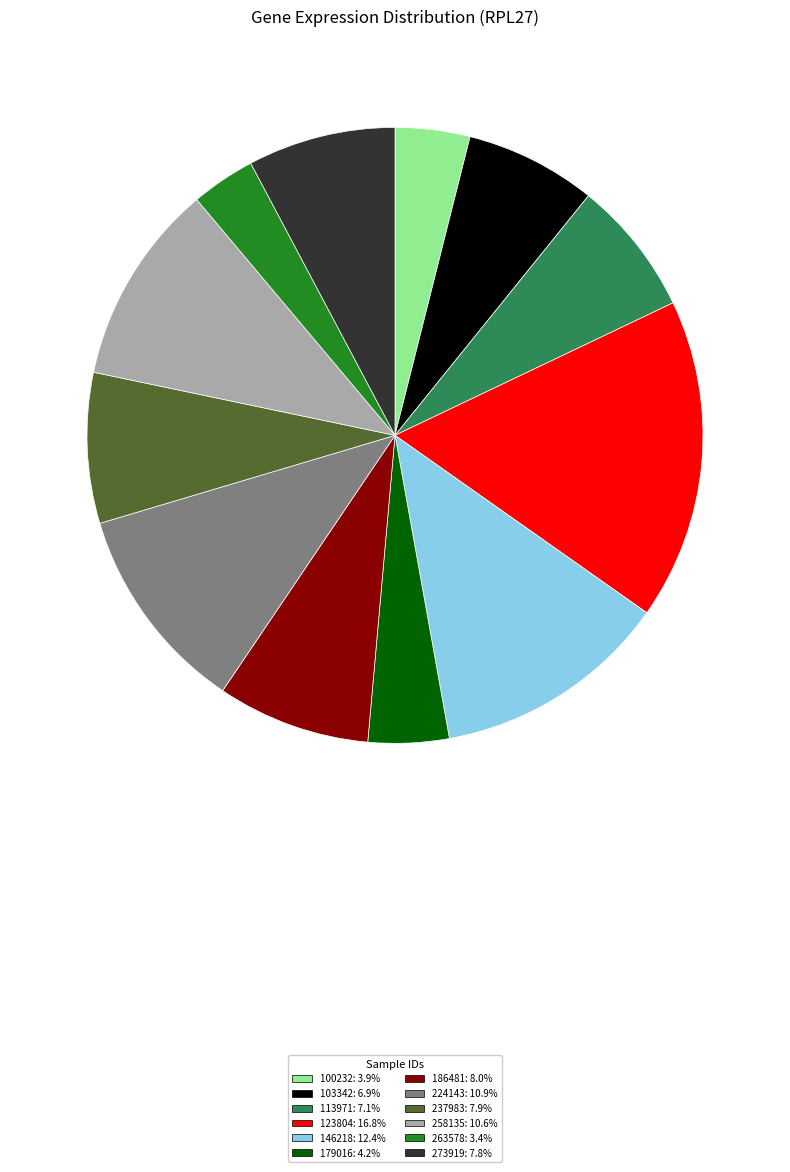

Is 123804: 16.8% the majority of the pie?

No